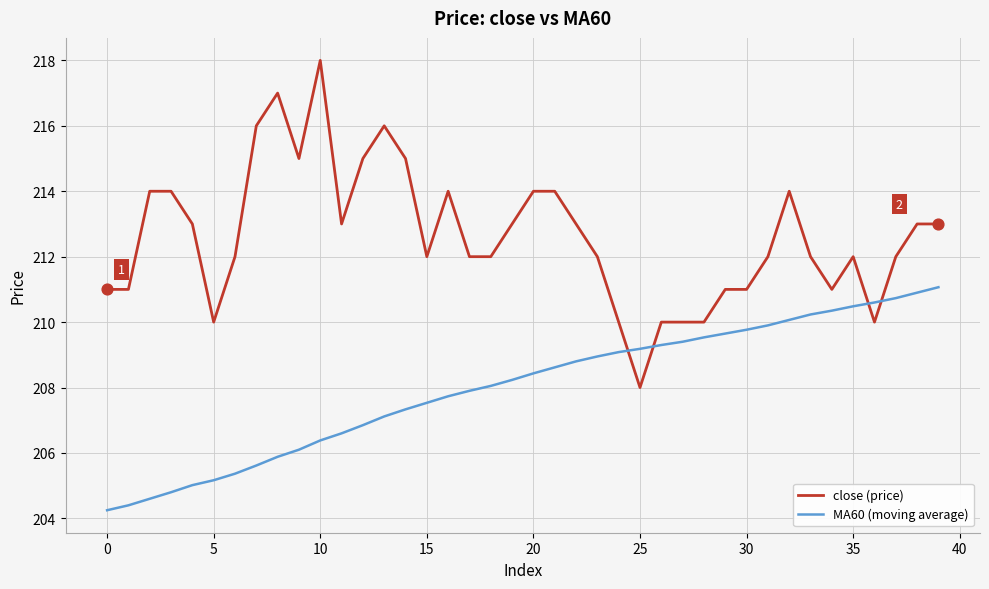

What are all the series names shown in the legend?

close (price), MA60 (moving average)